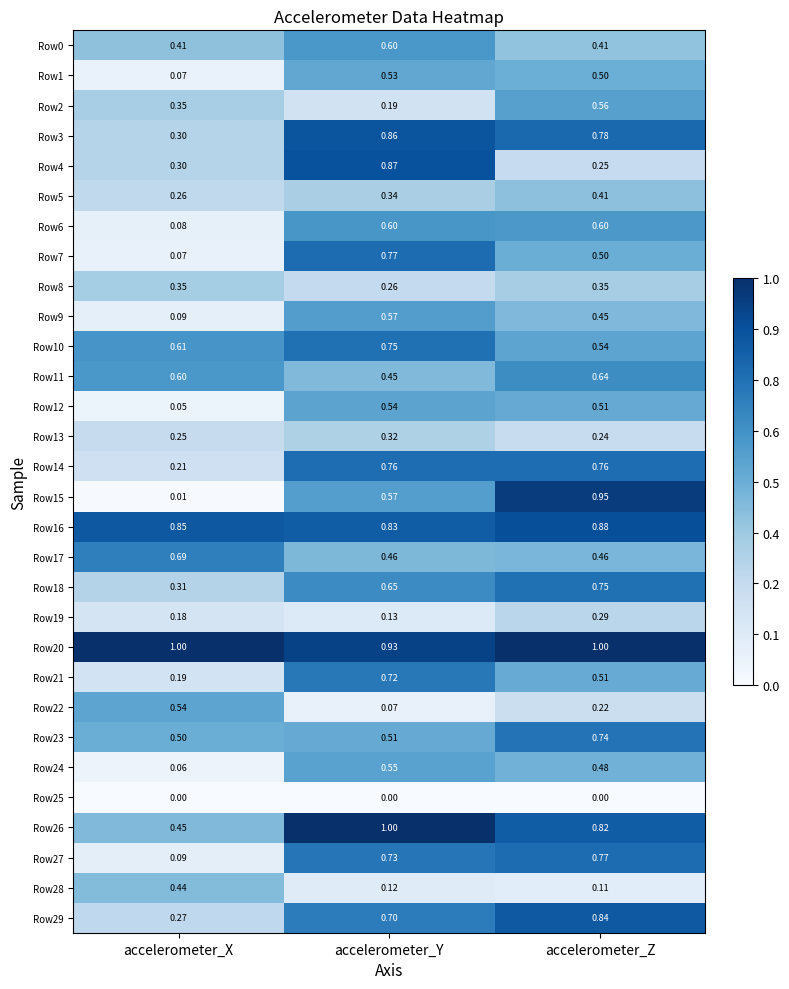

Which category has the lowest value in the Row2 series?

accelerometer_Y